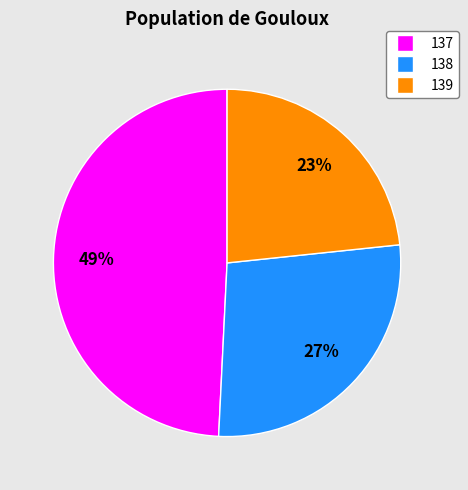

Which category has the smallest portion of the pie?

139